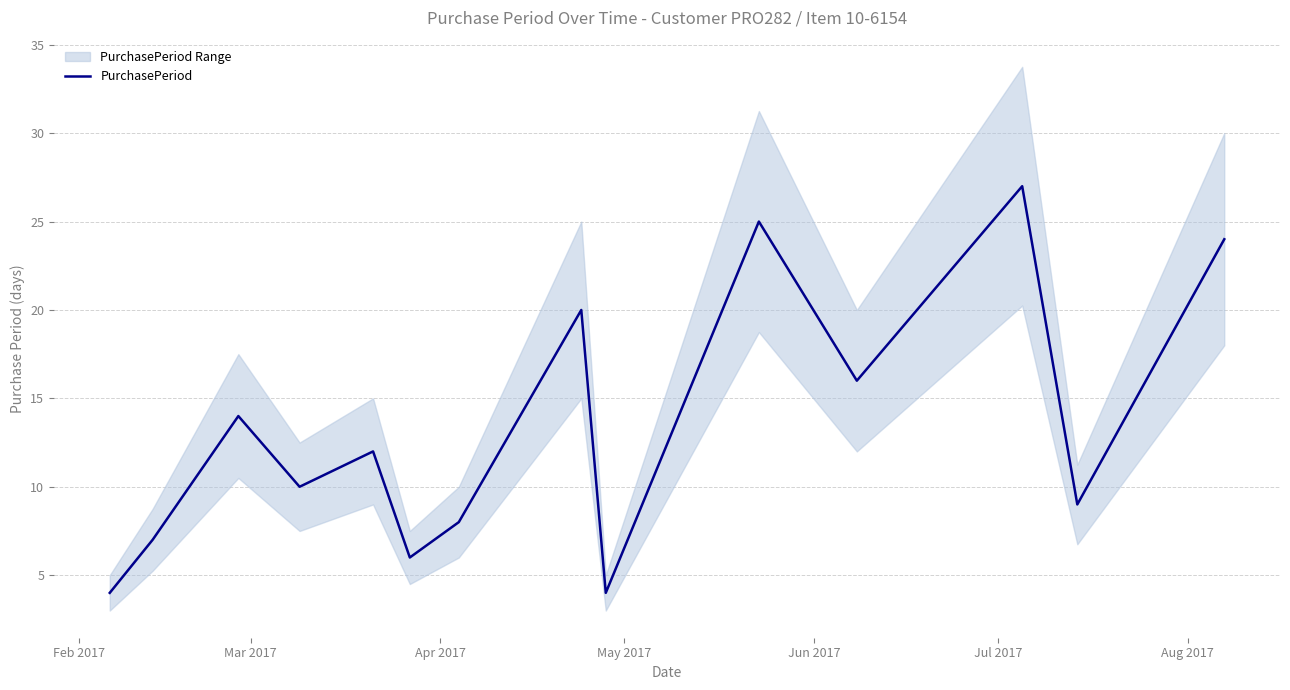

What is the lowest value of the PurchasePeriod series?

4